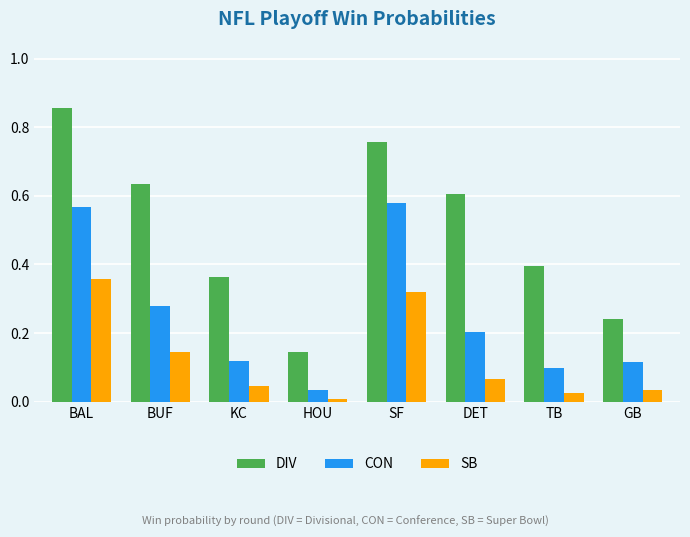

Which category has the lowest value in the DIV series?

HOU